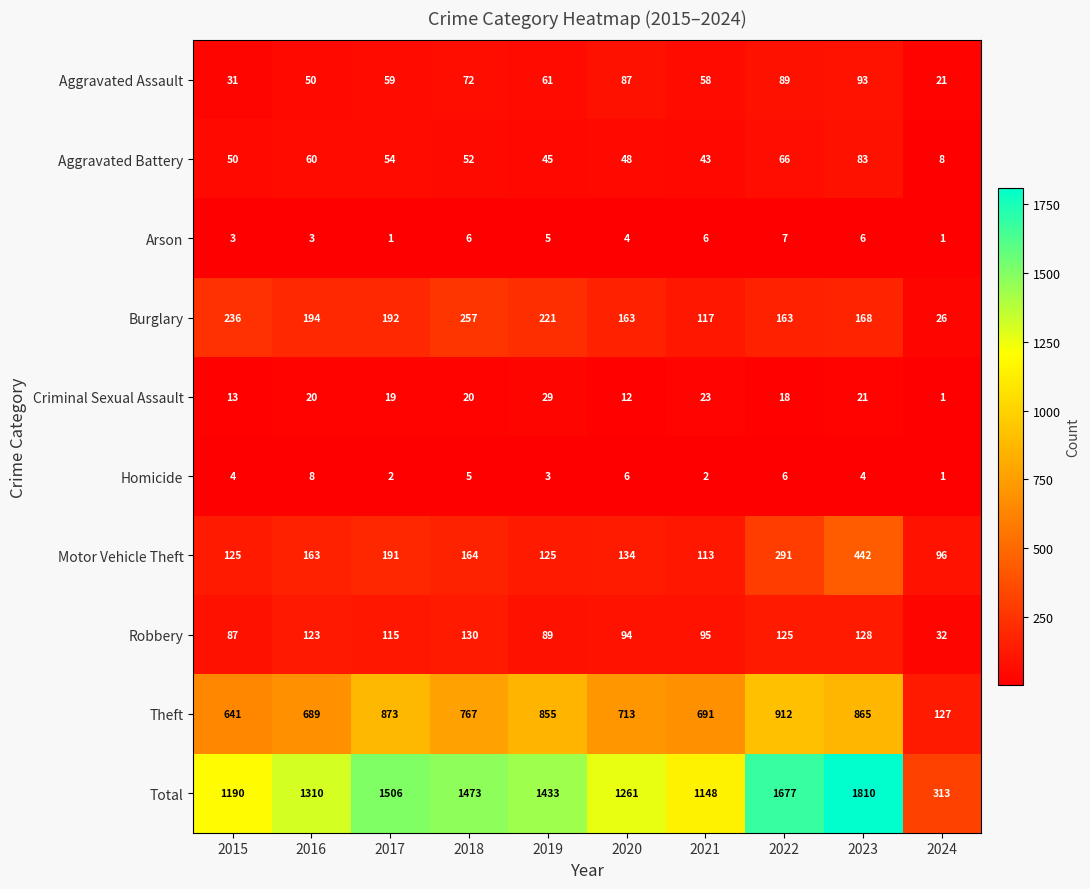

At which label does Total reach its peak?

2023